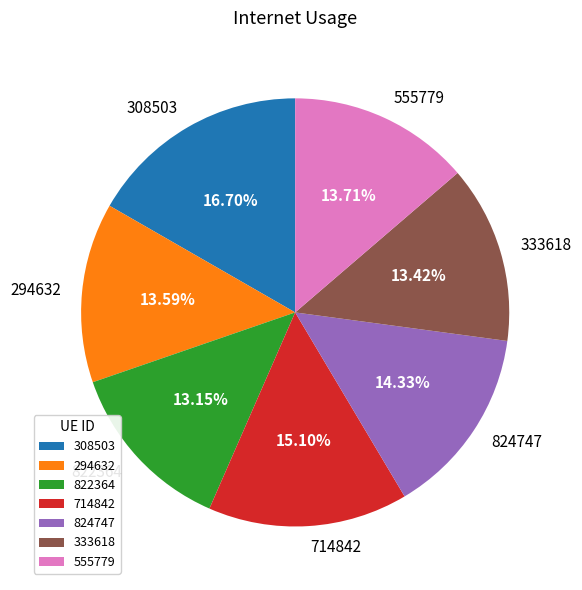

To the nearest percent, what portion does 824747 represent?

14%